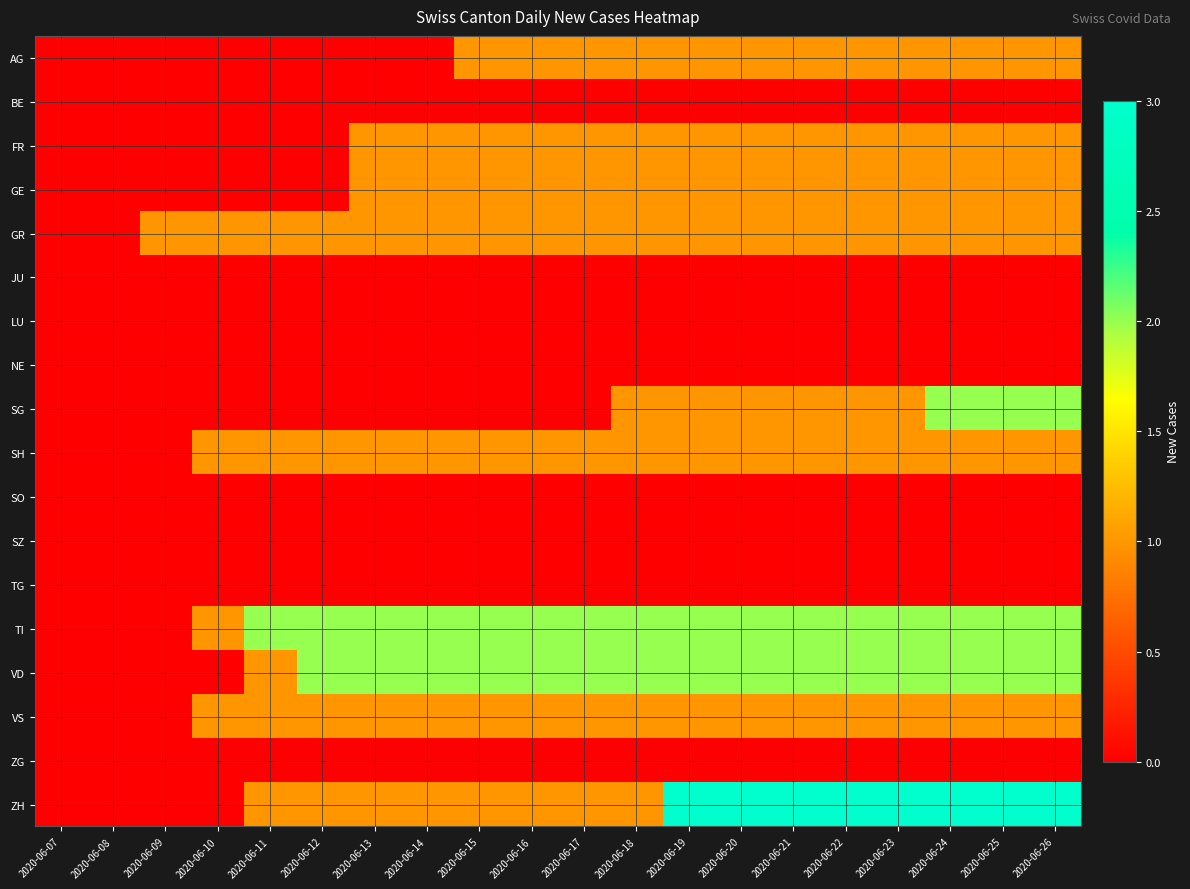

Rank the series at 2020-06-24 from lowest to highest value.

BE, JU, LU, NE, SO, SZ, TG, ZG, AG, FR, GE, GR, SH, VS, SG, TI, VD, ZH